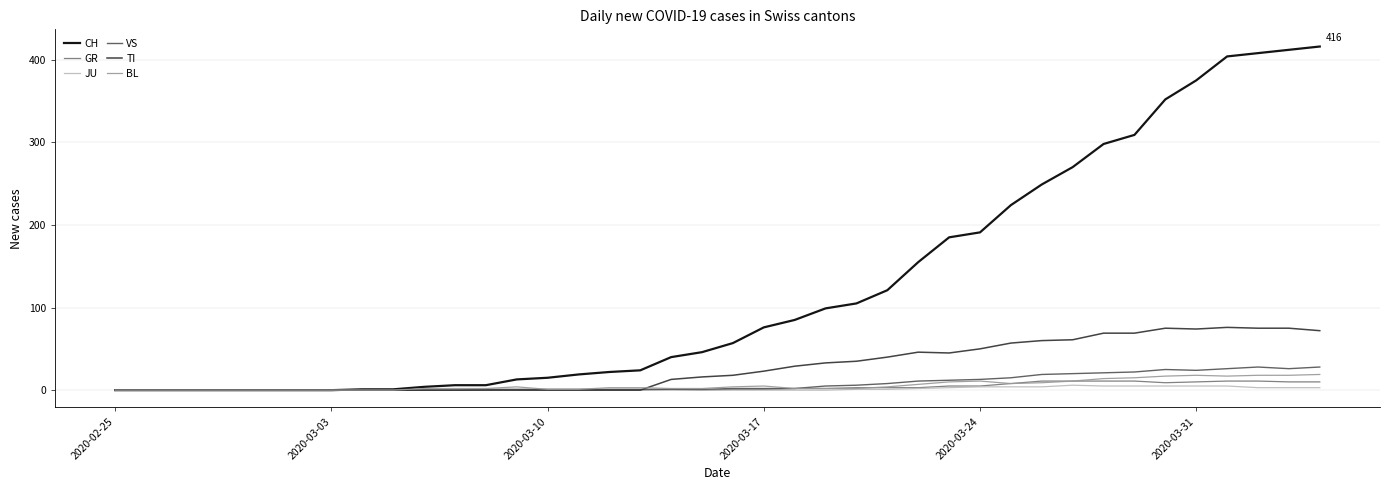

Which series has the largest total across all categories?

CH